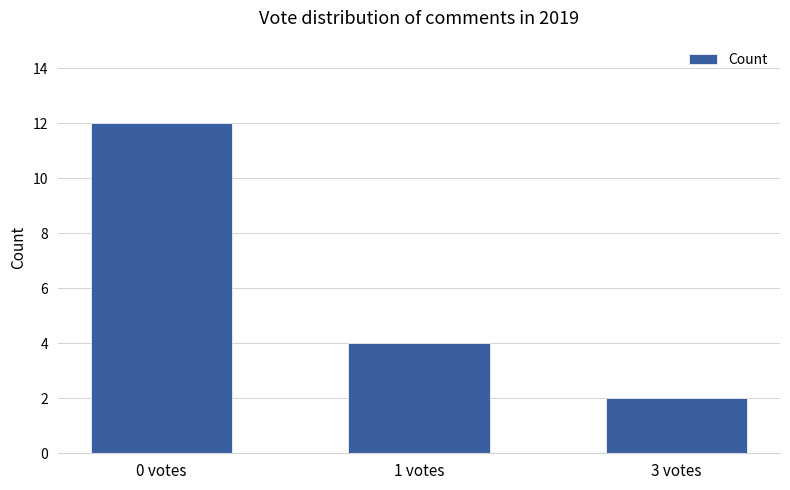

Rank the categories by value from lowest to highest.

3 votes, 1 votes, 0 votes